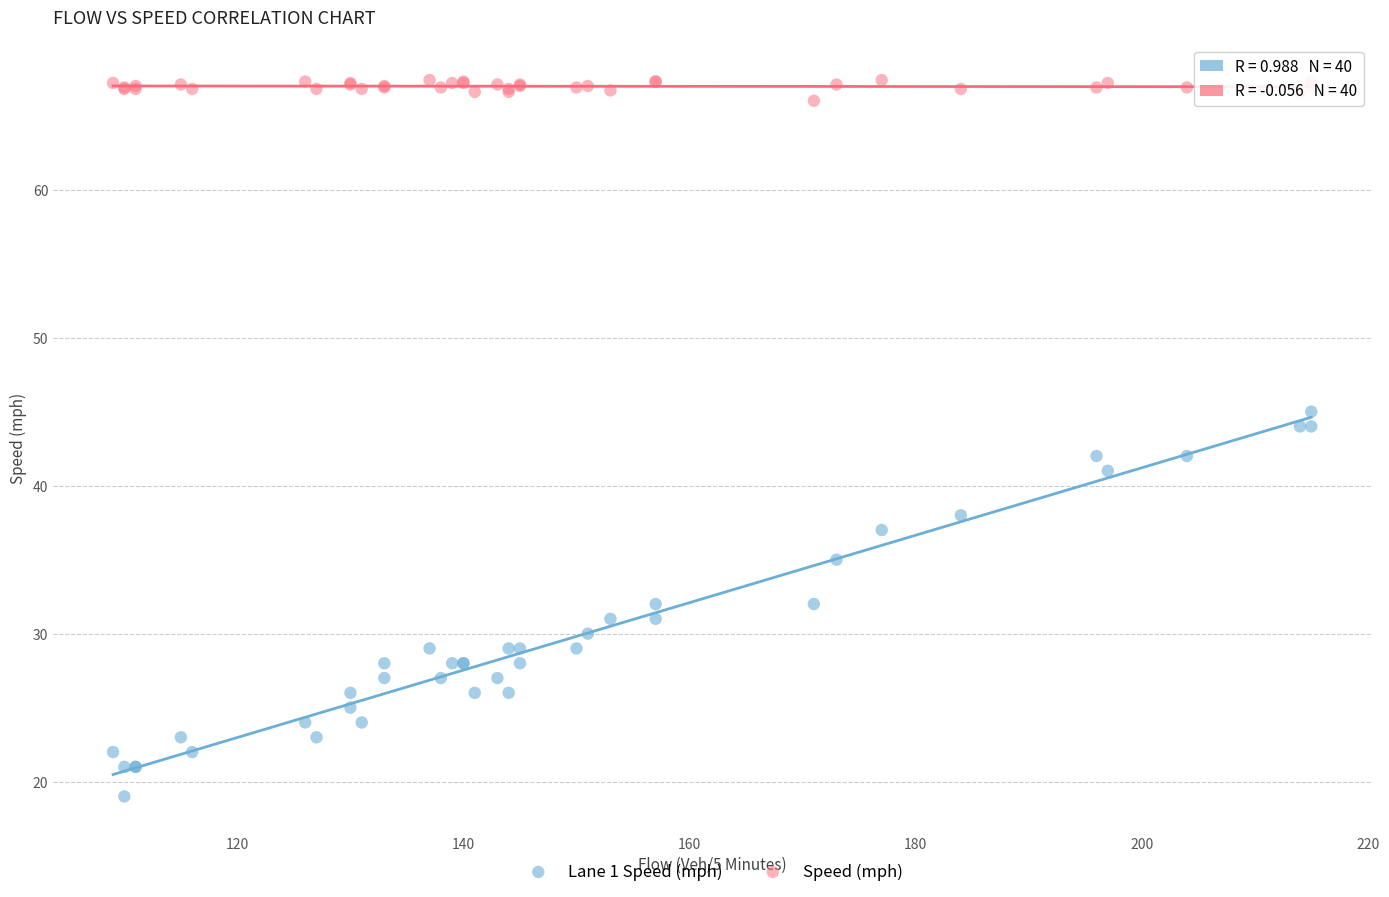

Which series reaches the maximum Y coordinate?

Speed (mph)